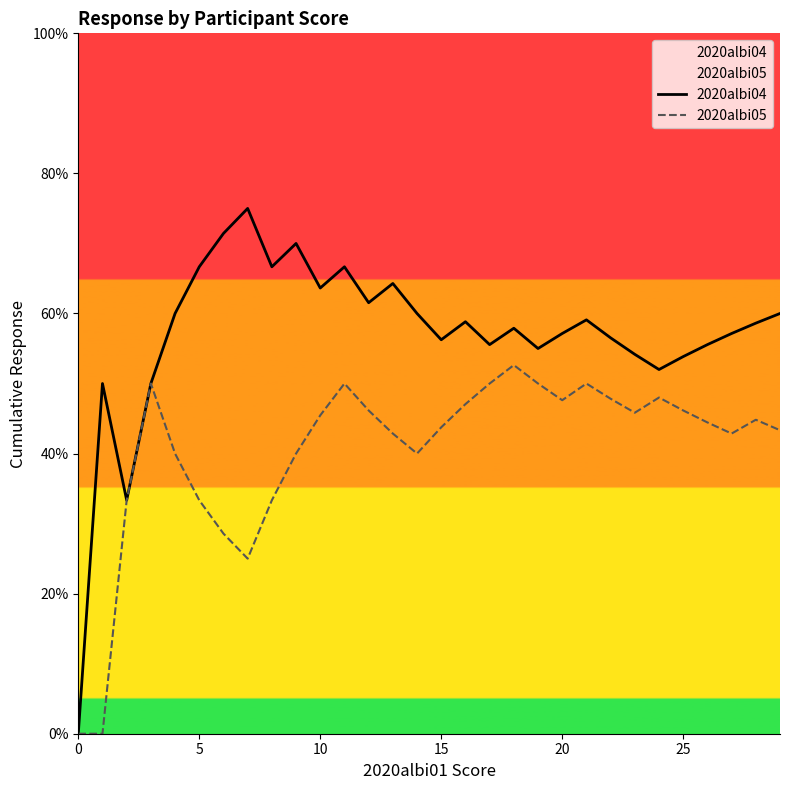

At how many categories does at least one series exceed 39?

28